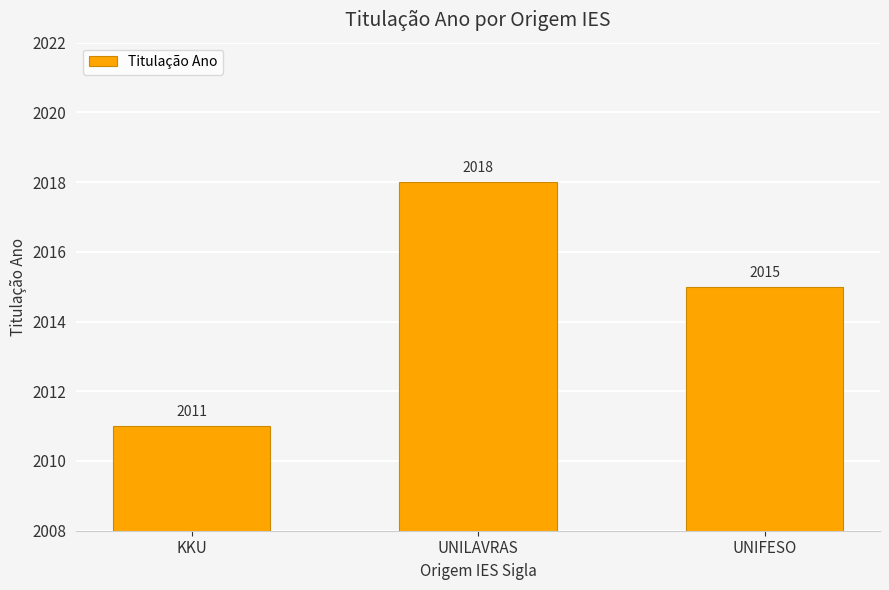

What is the label of the 2nd bar from the left?

UNILAVRAS